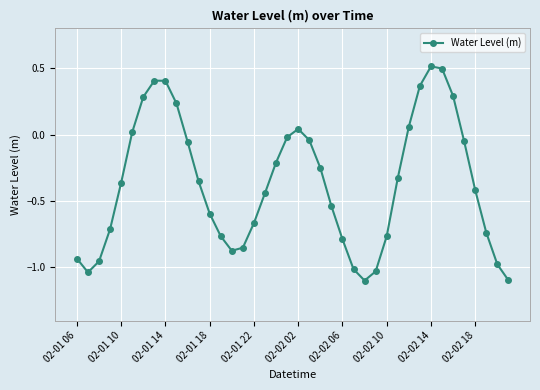

Is this an area chart (filled region under the line)?

No